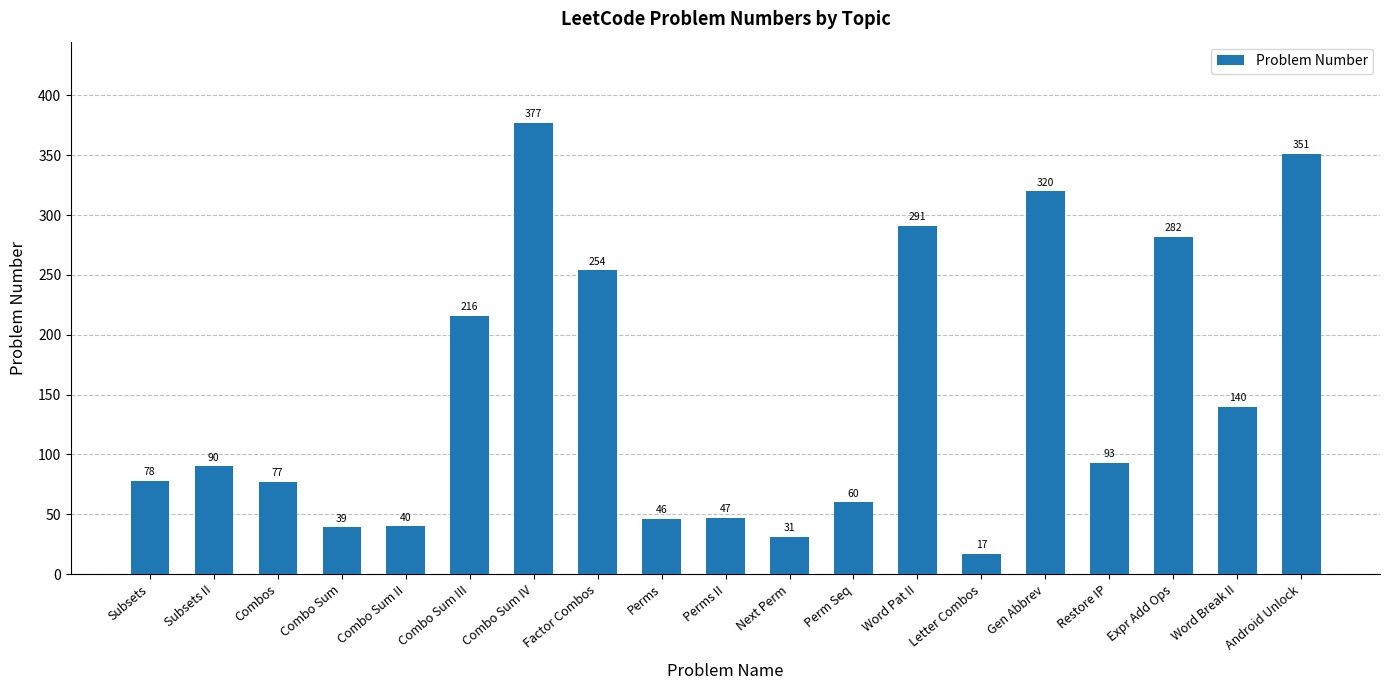

Between Expr Add Ops and Factor Combos, which is larger?

Expr Add Ops